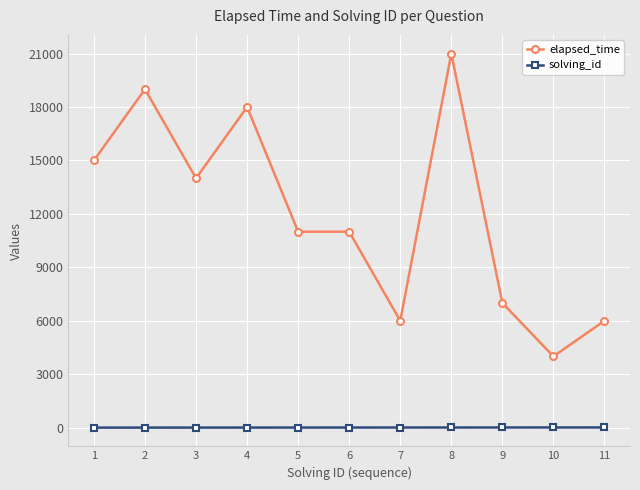

Which series has the largest range (max minus min)?

elapsed_time